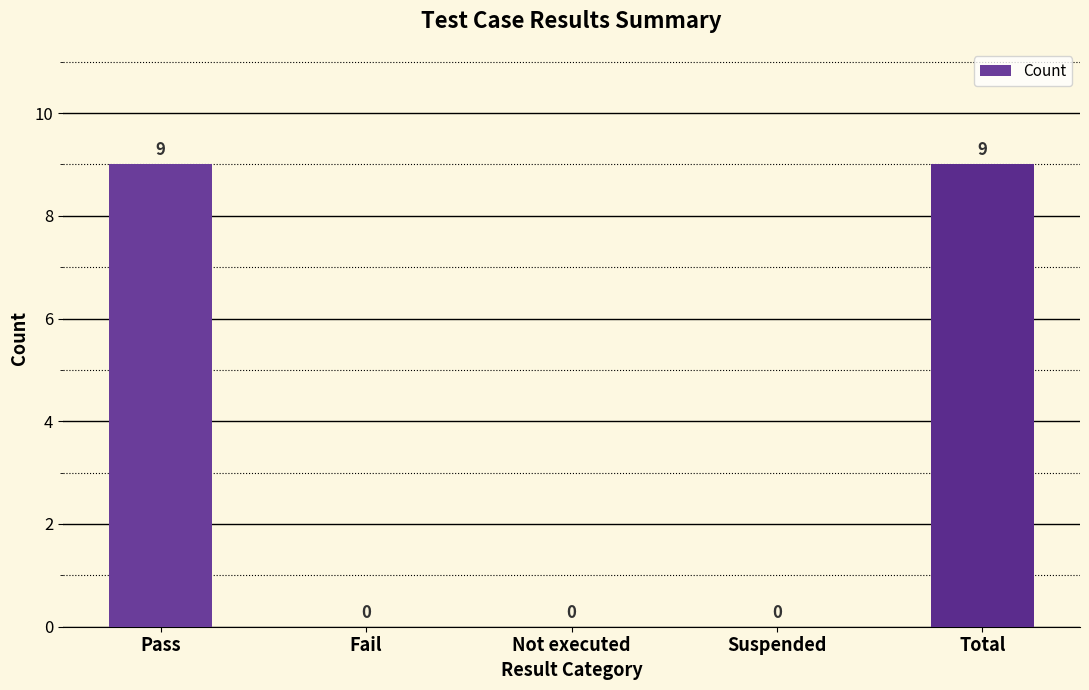

What is the sum of the values at Suspended and Total?

9